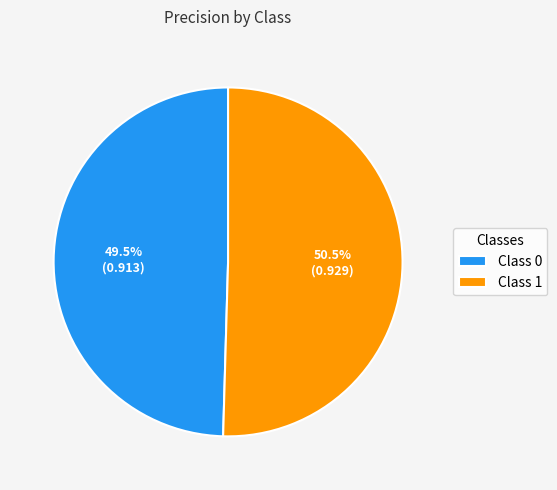

What is the total percentage of Class 1 and Class 0?

100.0%